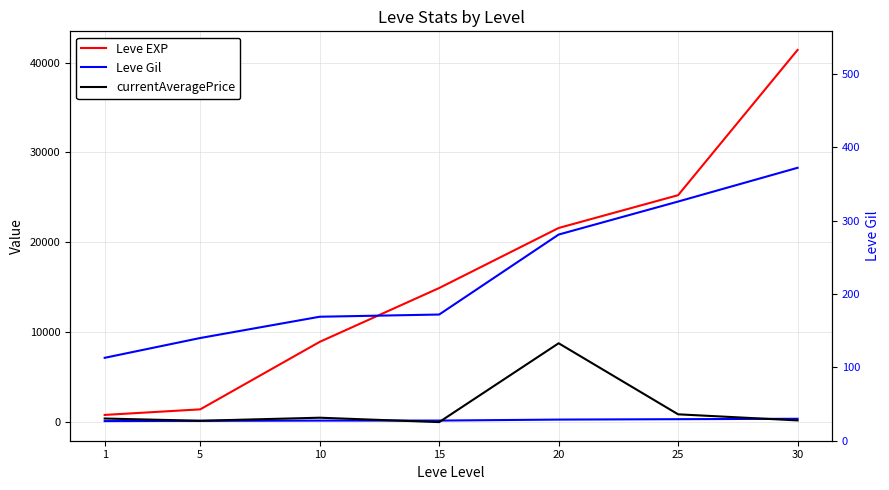

Is it true that Leve Gil (right) equals 281.0 at 20?

True